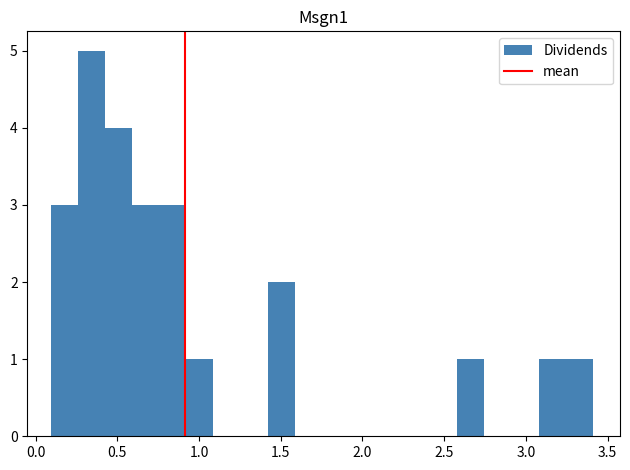

Around what value on the x-axis is the tallest bar? Give the approximate position of its centre, as read against the axis.

0.35